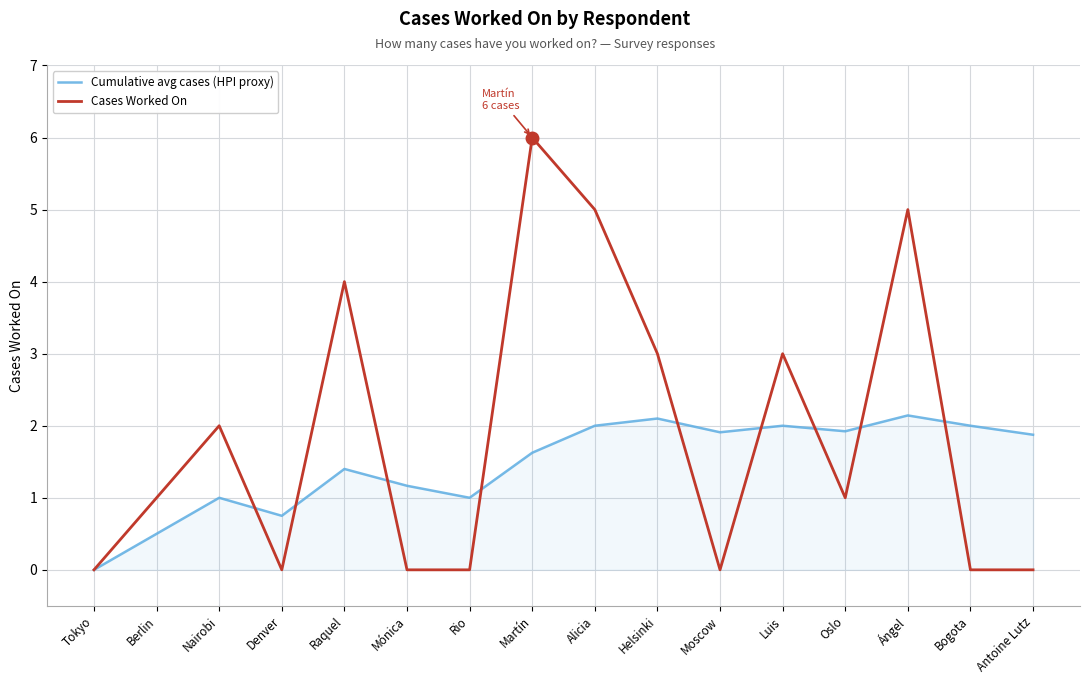

What is the spread (max minus min) of values at Oslo?

0.9